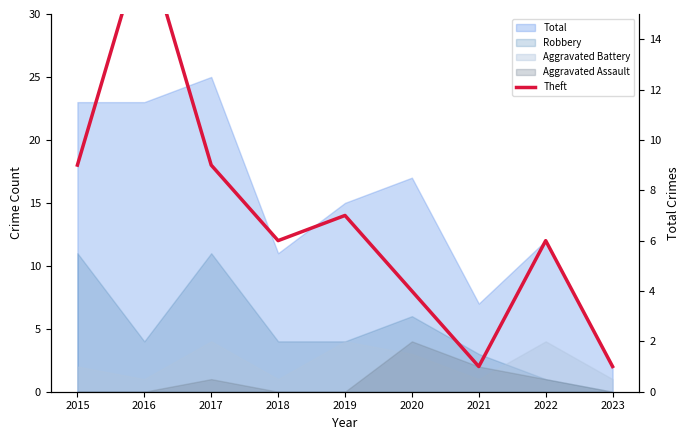

What is the value of the 1st point from the left?

9